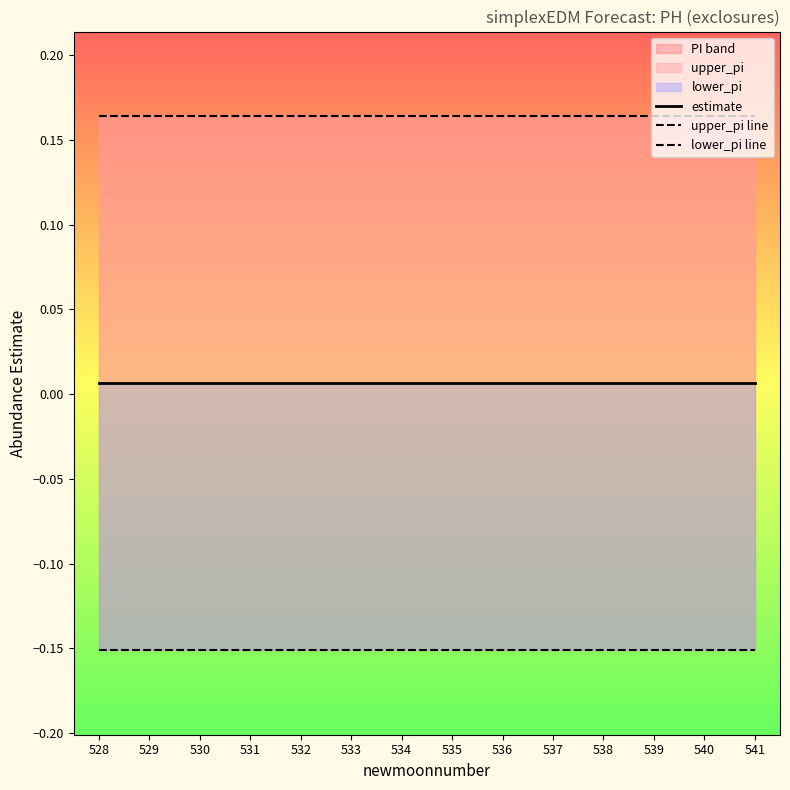

At which category is the sum across all series the highest?

529